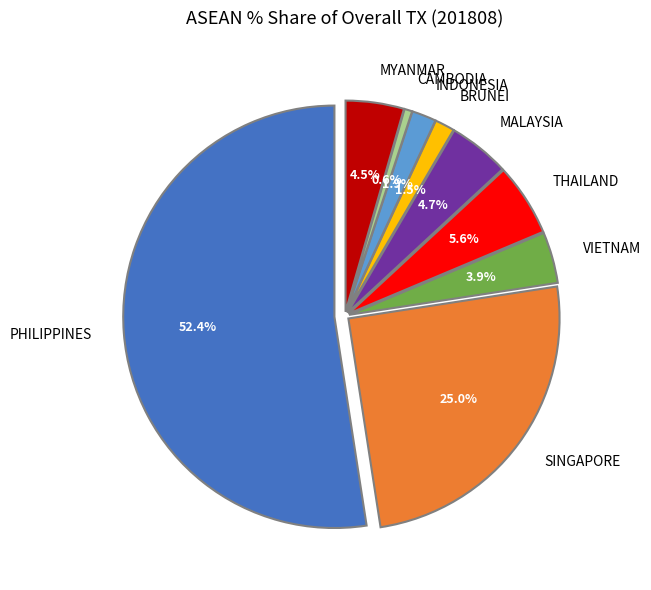

What percentage is the MYANMAR slice, to the nearest percent?

4%